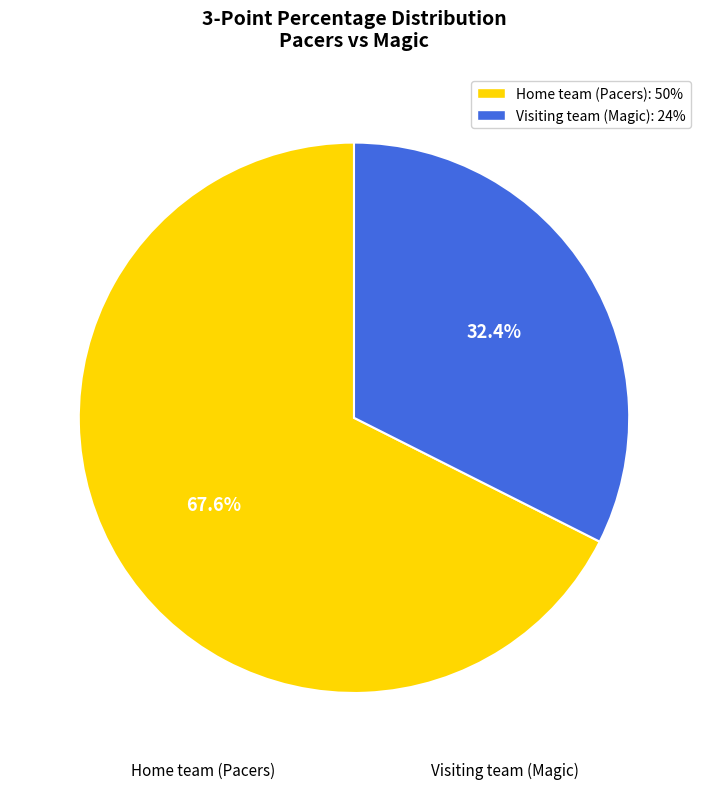

Is it true that Home team (Pacers) is 68% of the pie?

True